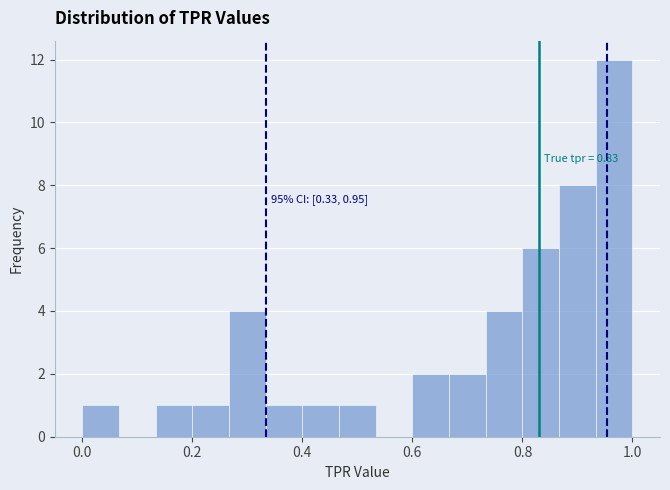

Read against the x-axis, roughly where is the centre of the tallest bar?

0.96